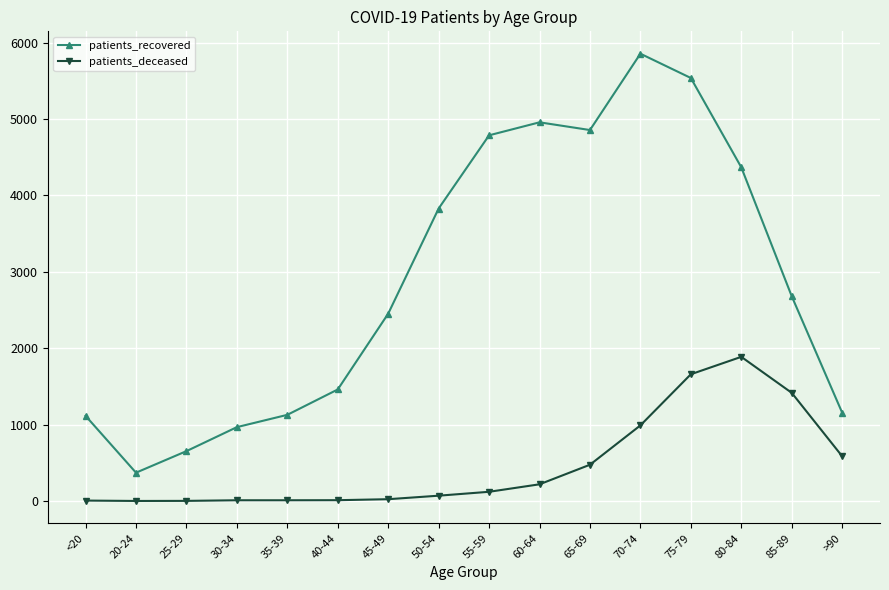

True or false: patients_recovered and patients_deceased intersect in this chart.

False